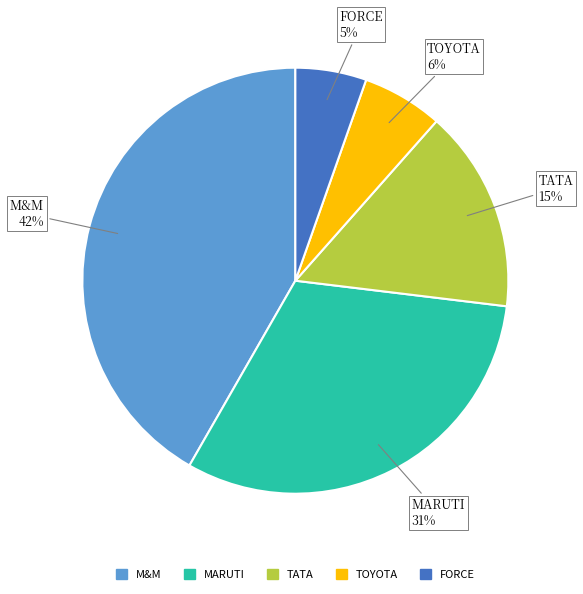

To the nearest percent, what is the average slice percentage?

20%